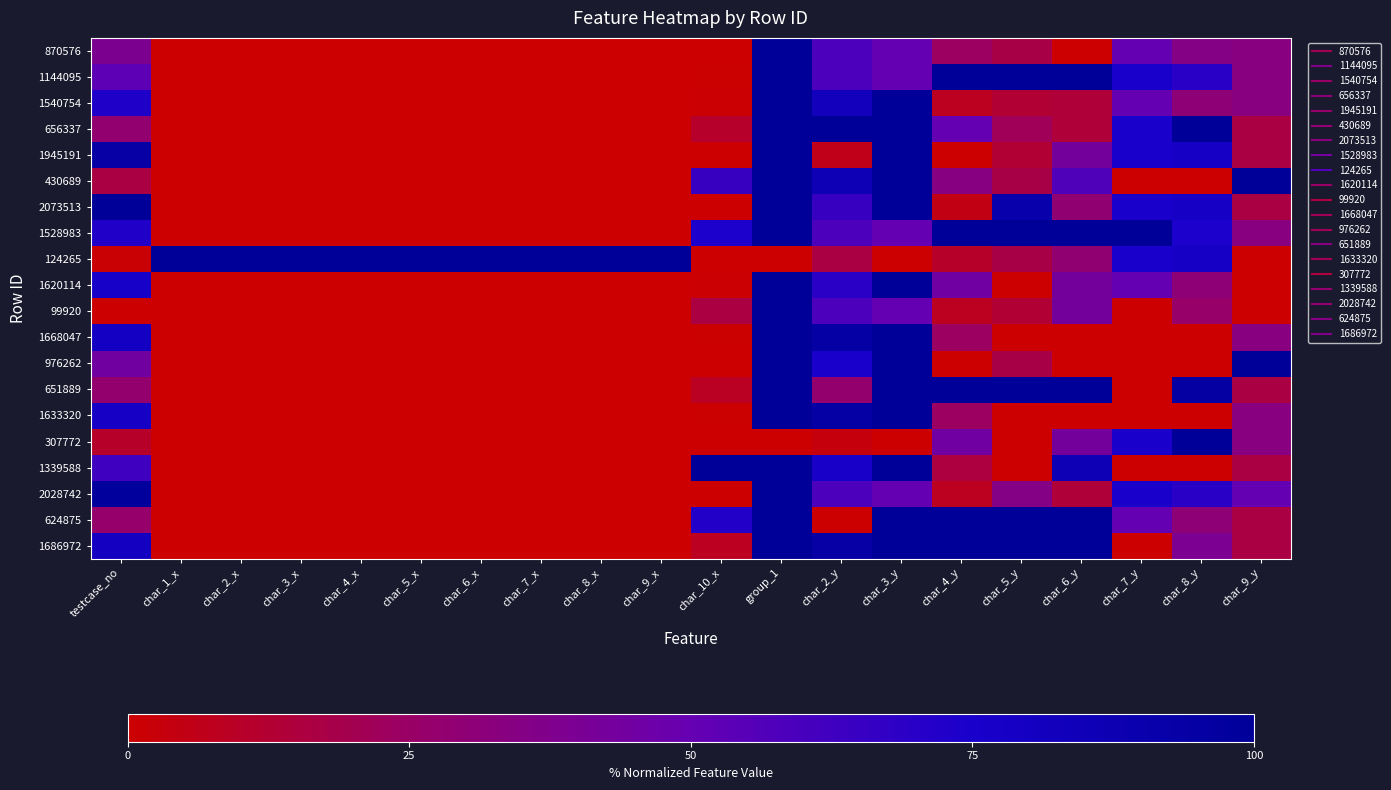

Which has a higher value, char_2_x or char_4_y?

char_4_y